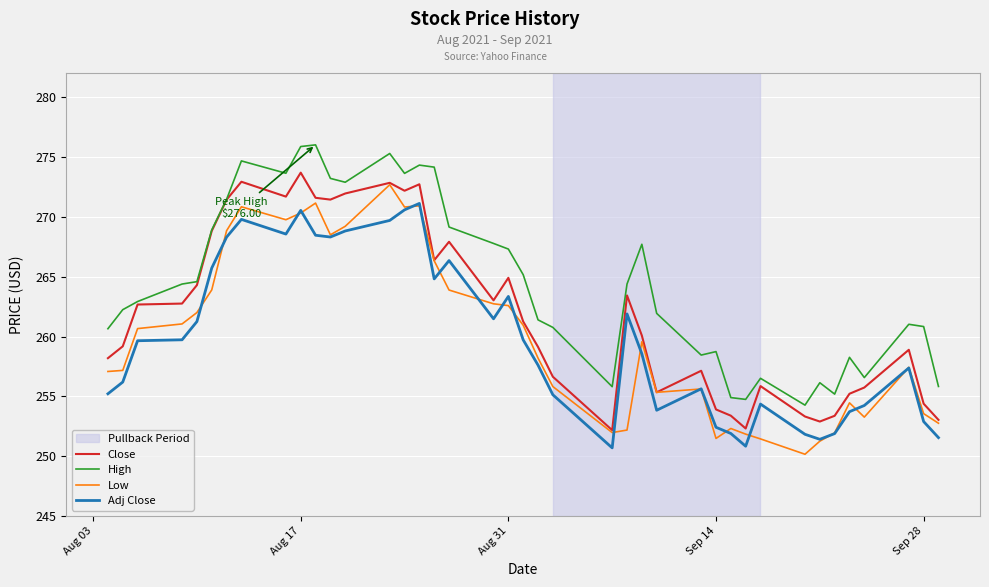

True or false: Low and High cross at least once.

False